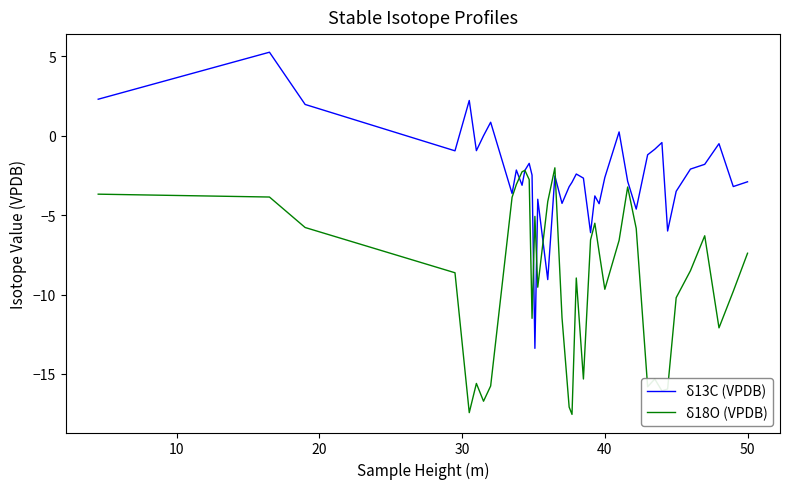

List the series in order of their peak value, highest first.

δ13C (VPDB), δ18O (VPDB)